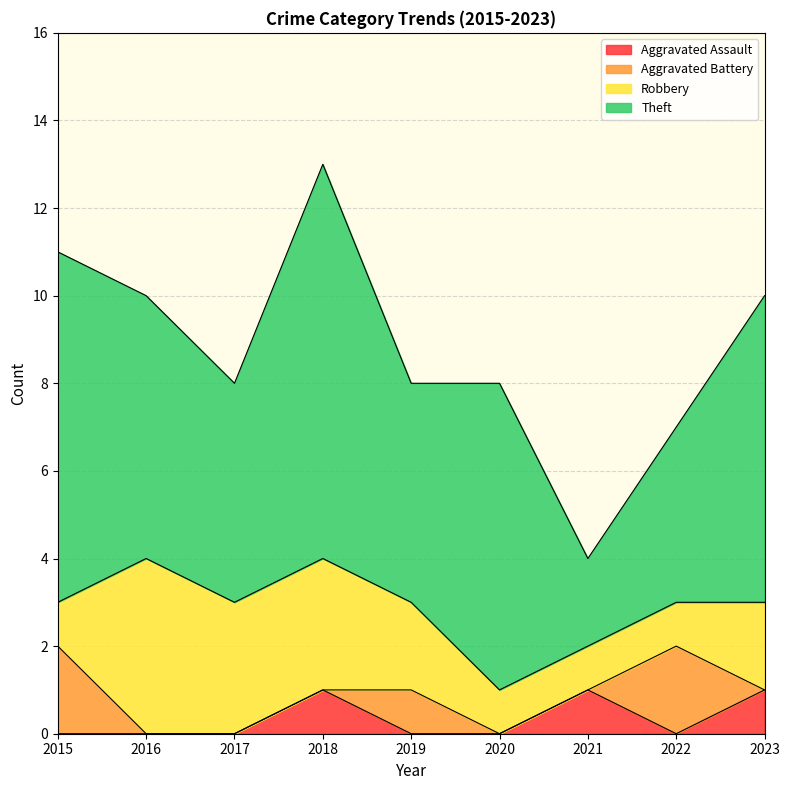

True or false: Robbery has more than 2 interior local peaks.

False